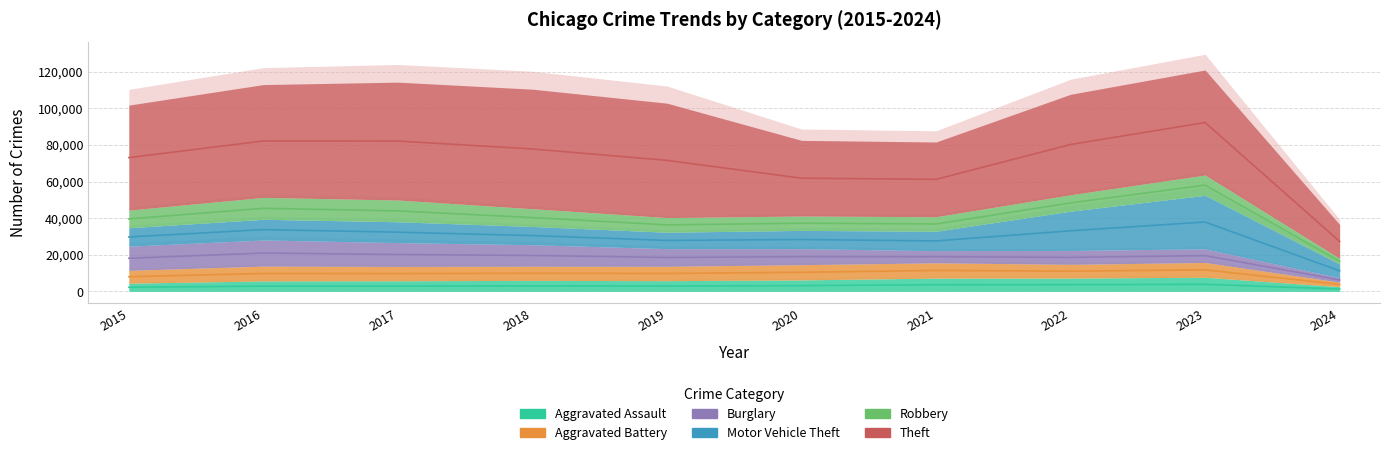

What is the difference between the maximum and minimum values in the Robbery series?

8882